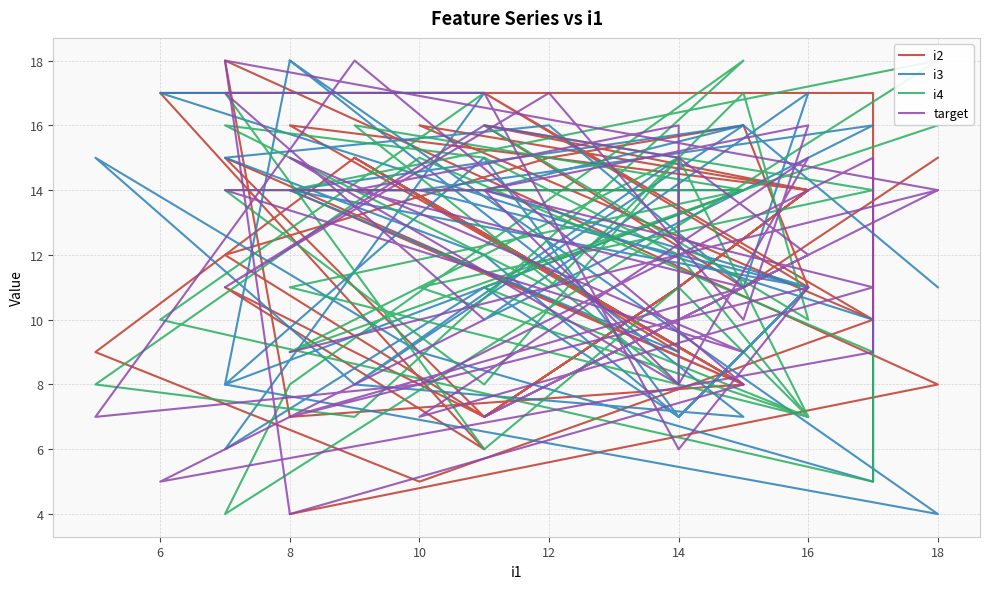

Reading left to right, extract all data points from this chart.

i2: 15	11	16	14	11	7	12	15	16	11	17	10	16	14	11	7	15	8	14	14	9	15	8	16	14	11	7	11	6	17	17	10	5	9	15	8	7	18	8	4
i3: 11	16	14	11	7	12	15	16	11	17	10	16	14	11	7	15	8	14	14	9	15	8	16	14	11	7	11	6	17	17	10	5	9	15	8	7	18	8	4	18
i4: 16	14	11	7	12	15	16	11	17	10	16	14	11	7	15	8	14	14	9	15	8	16	14	11	7	11	6	17	17	10	5	9	15	8	7	18	8	4	18	14
target: 14	11	7	12	15	16	11	17	10	16	14	11	7	15	8	14	14	9	15	8	16	14	11	7	11	6	17	17	10	5	9	15	8	7	18	8	4	18	14	9